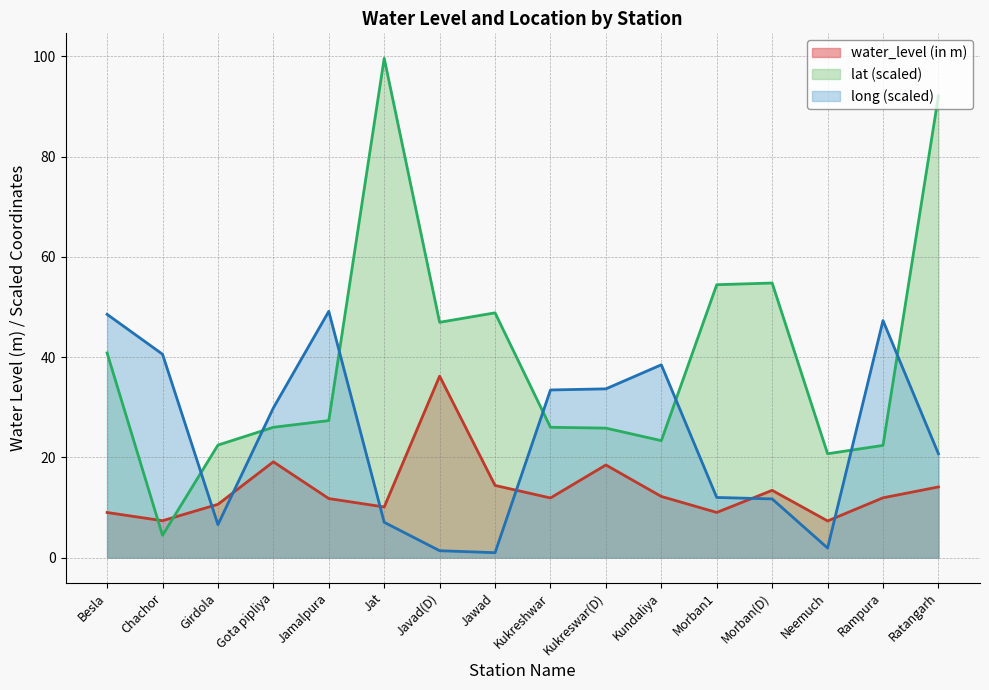

Where is long nearest to the value 25?

Ratangarh